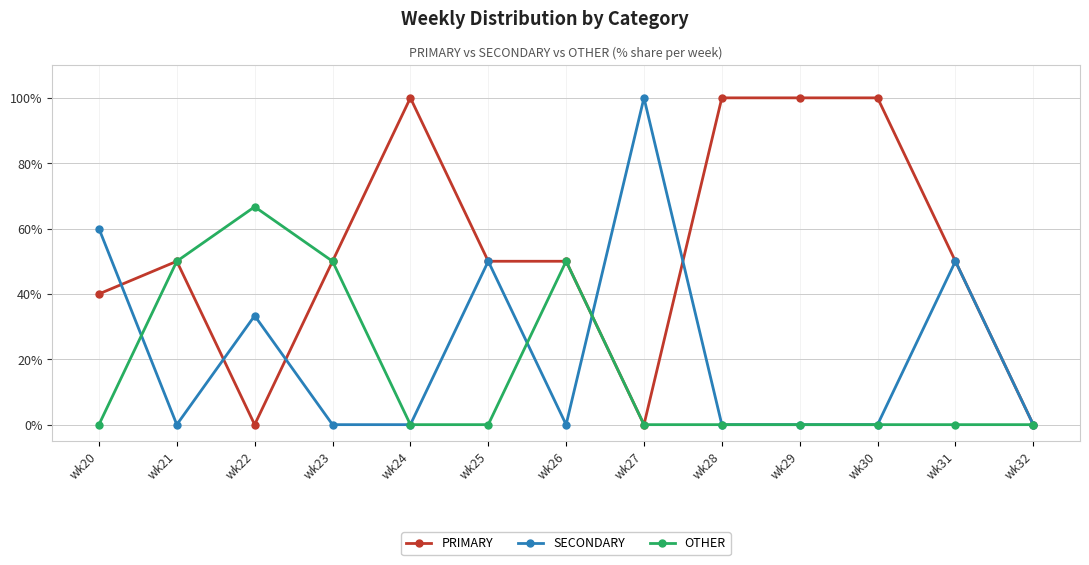

List the series in order of their overall mean, highest first.

PRIMARY, SECONDARY, OTHER